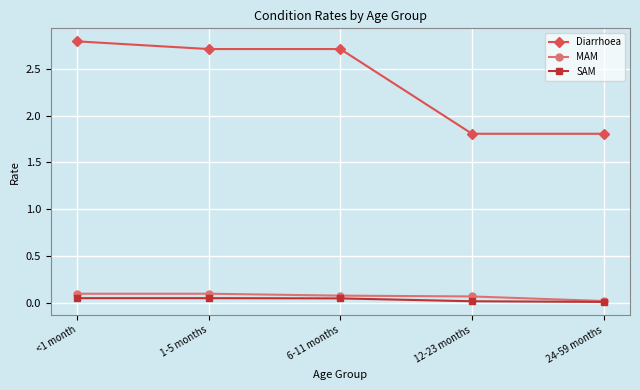

Which series has the largest range (max minus min)?

Diarrhoea